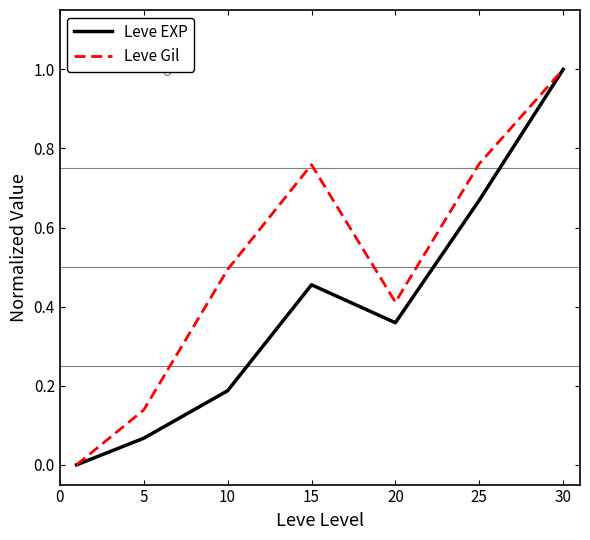

What are all the series names shown in the legend?

Leve EXP, Leve Gil